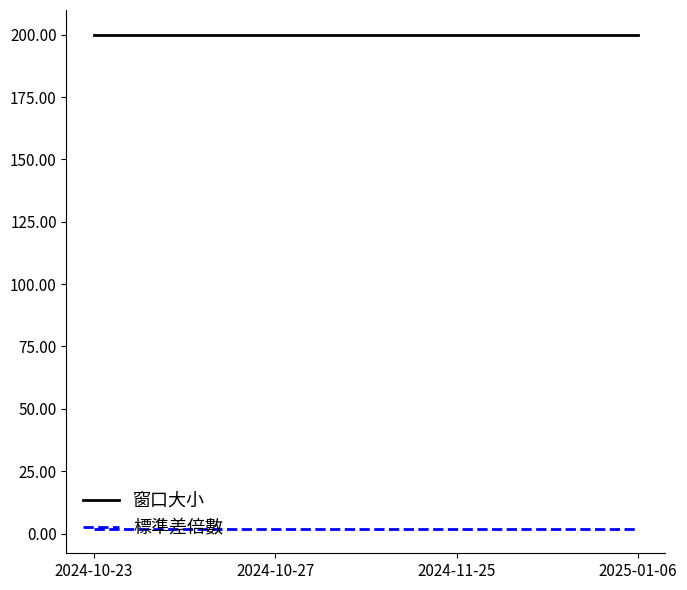

At how many categories does at least one series exceed 103?

4